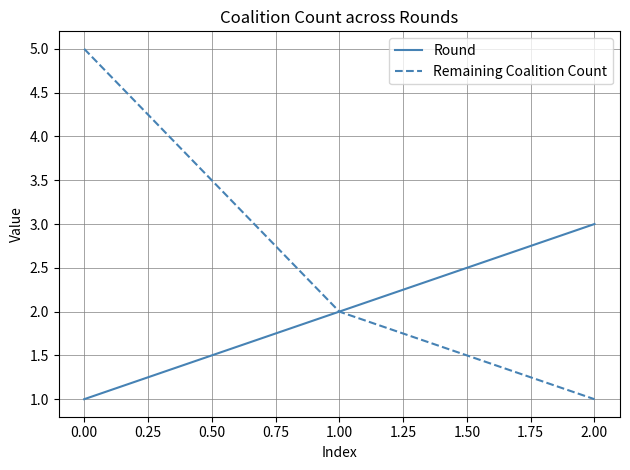

Rank the categories by Round value from lowest to highest.

0.00, 1.00, 2.00